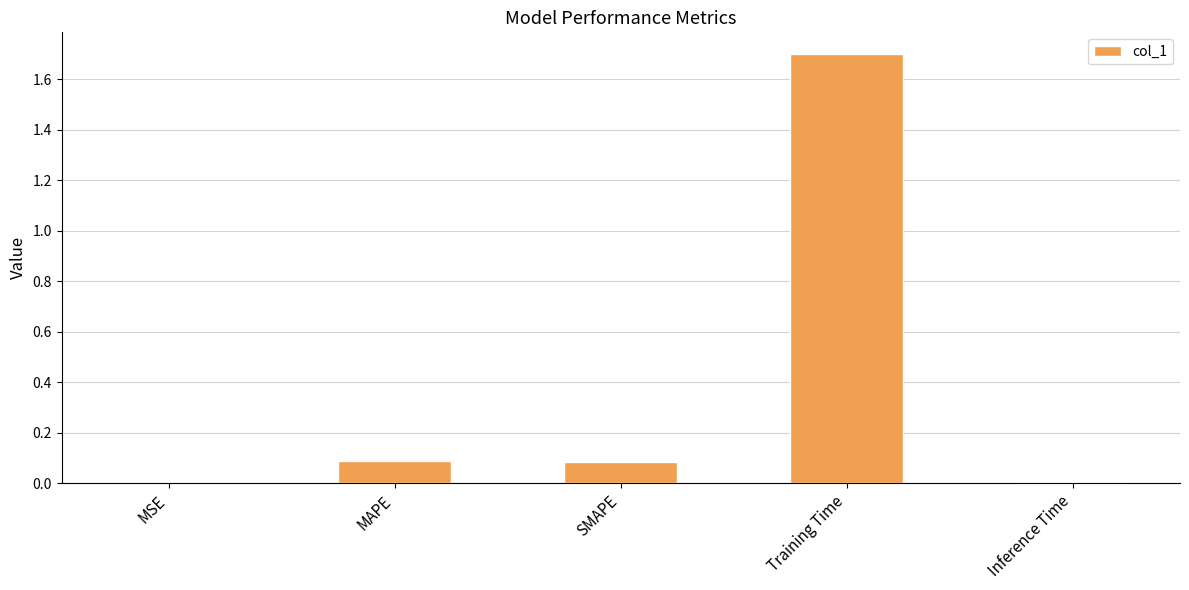

True or false: the data shows 0.7 at Training Time.

False